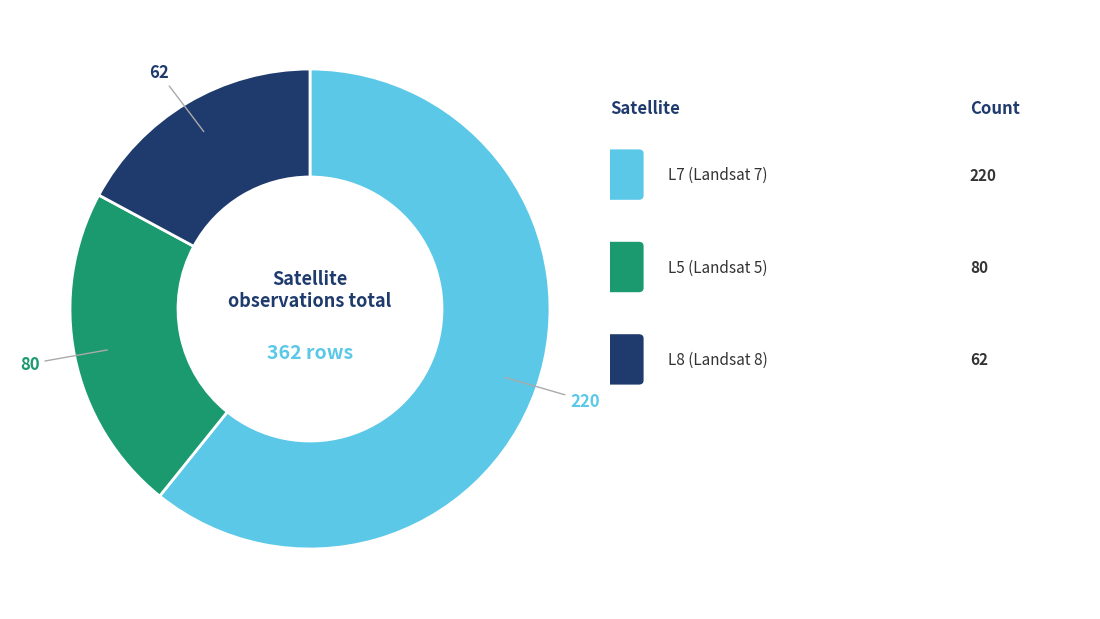

Does any single category account for the majority?

Yes